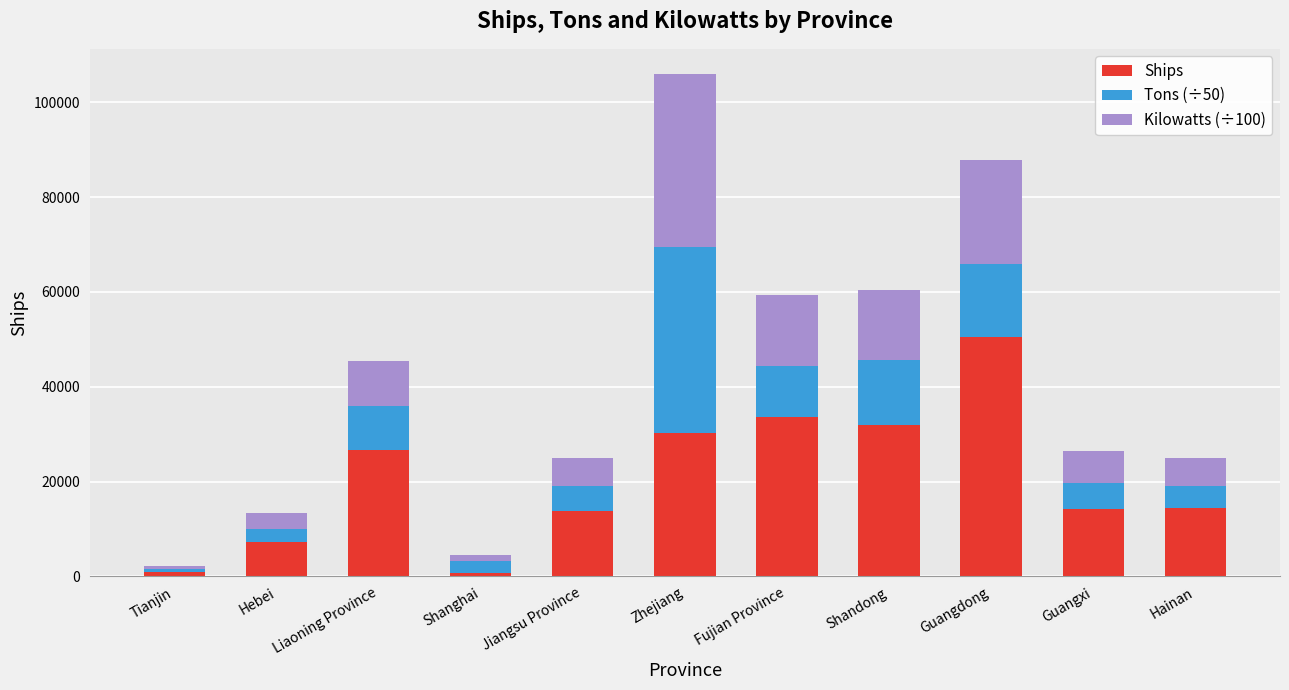

What is the maximum value for Ships?

50565.0